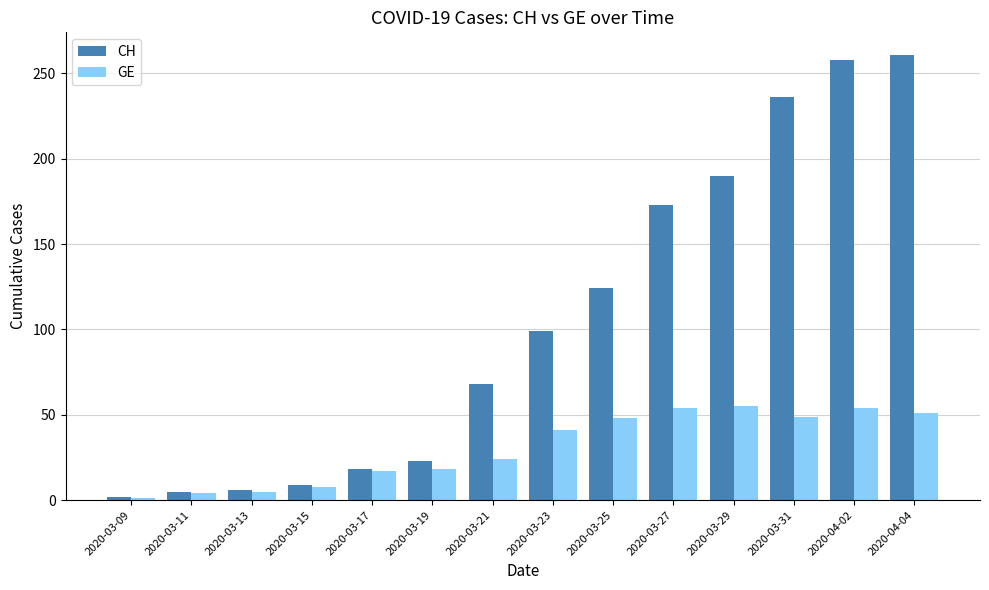

The value of CH at 2020-04-02 is 443. True or false?

False